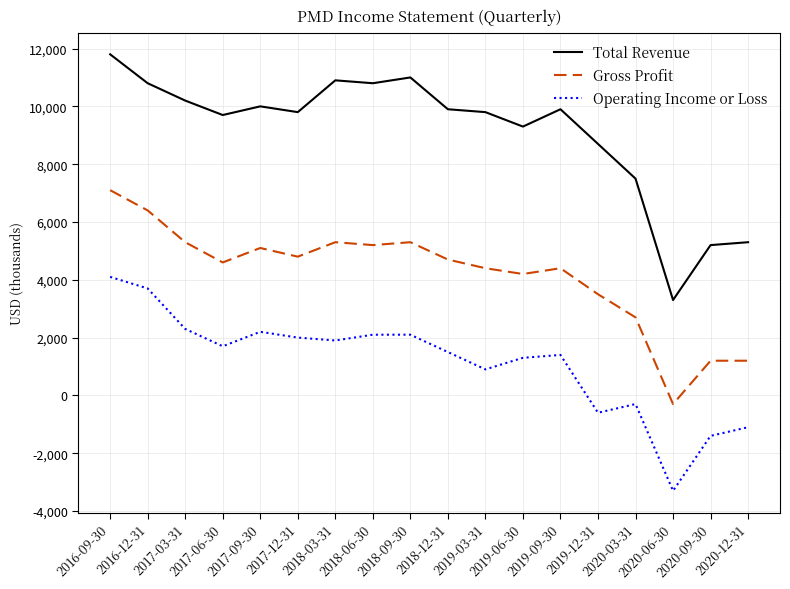

Rank the series by their average value, from lowest to highest.

Operating Income or Loss, Gross Profit, Total Revenue